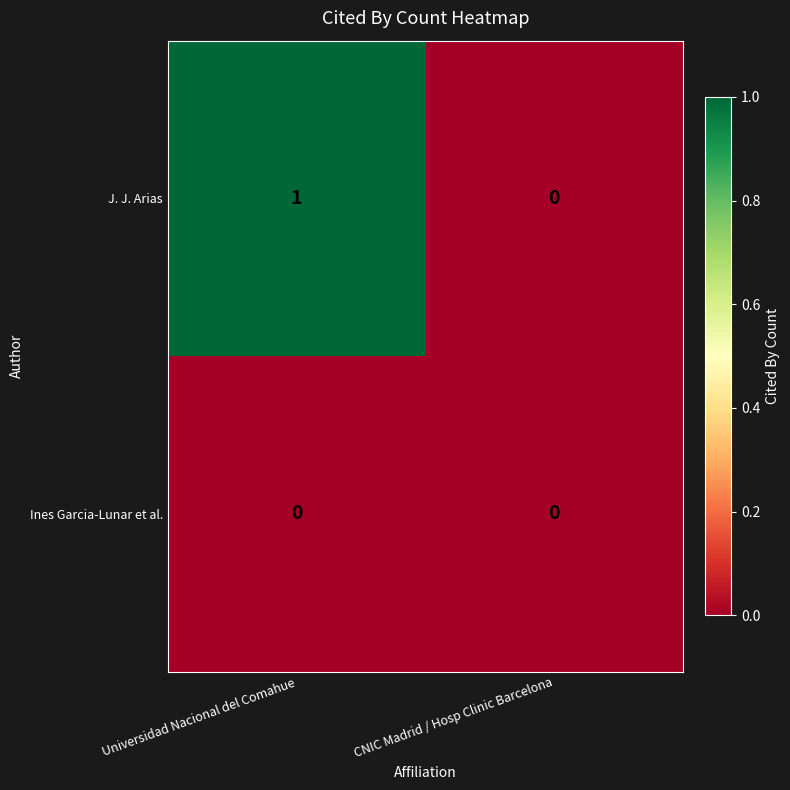

Which series changed the most between Universidad Nacional del Comahue and CNIC Madrid / Hosp Clinic Barcelona?

J. J. Arias